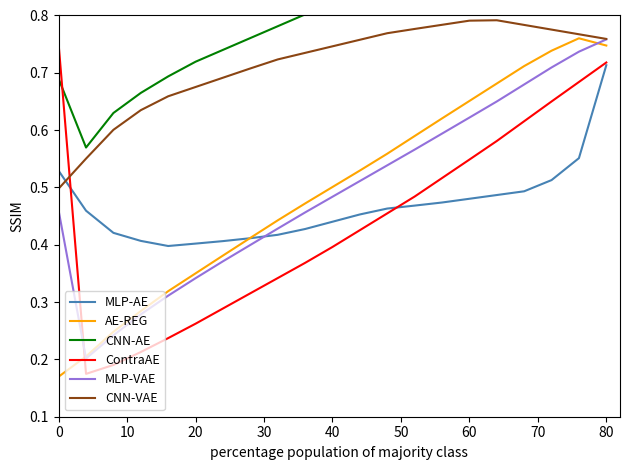

The MLP-VAE series shows 0.7 at 40. True or false?

False